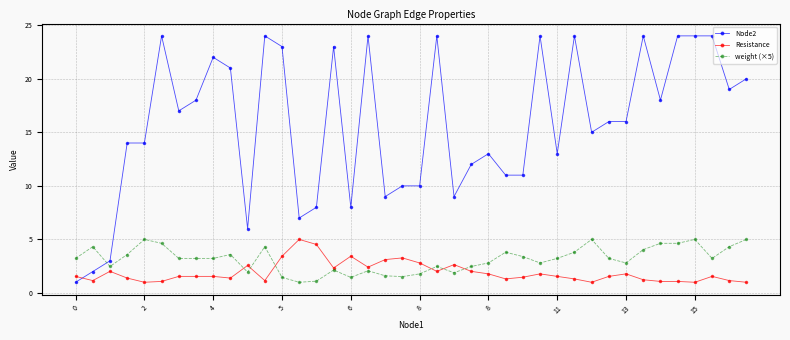

Which series has the largest total across all categories?

Node2